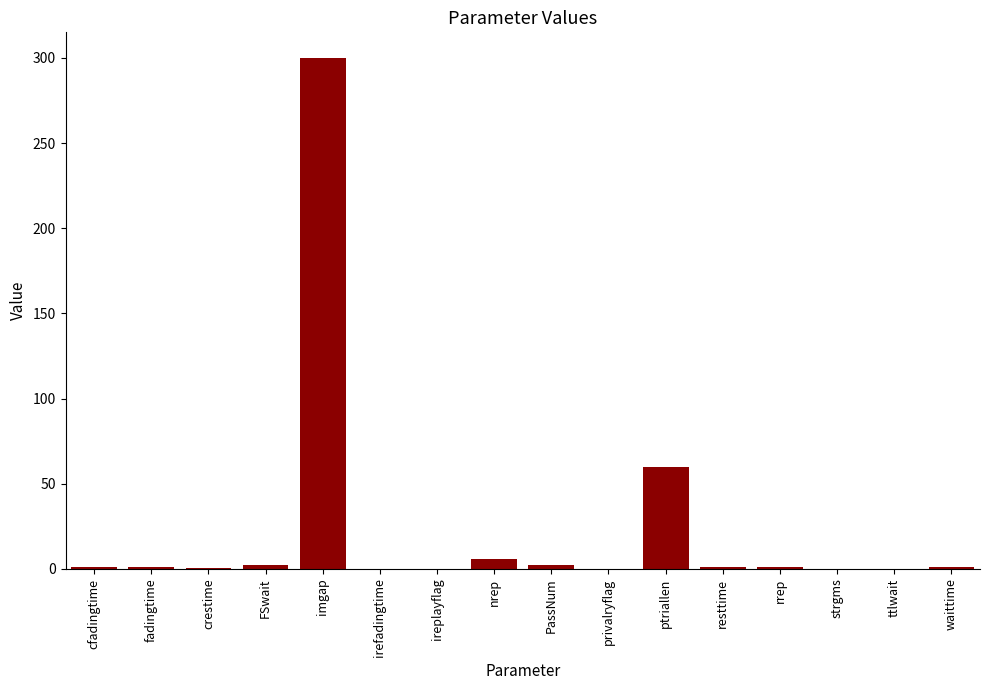

Count the number of categories in the chart.

16